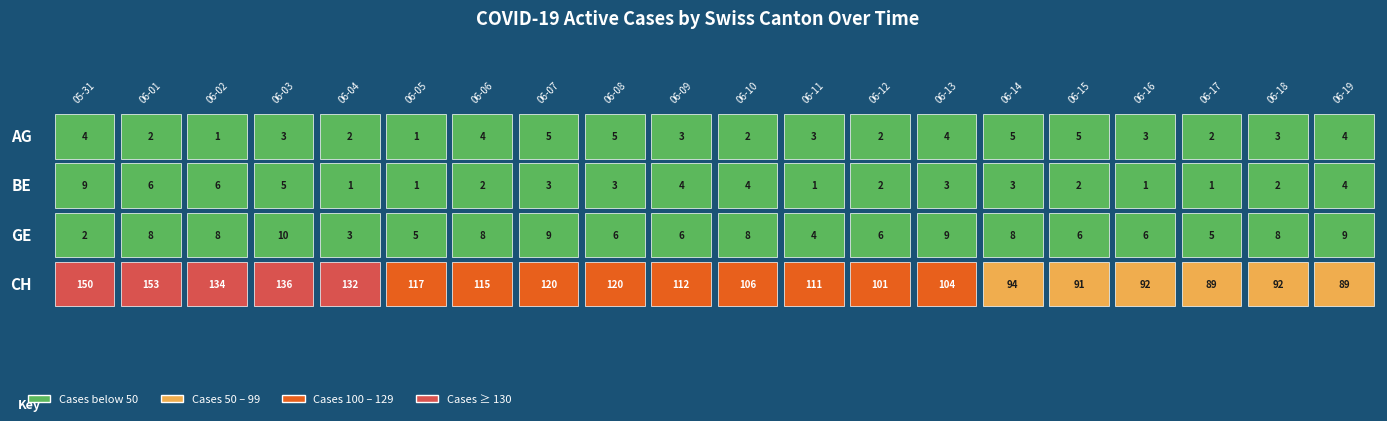

True or false: BE has a value of 6 at 9.

False